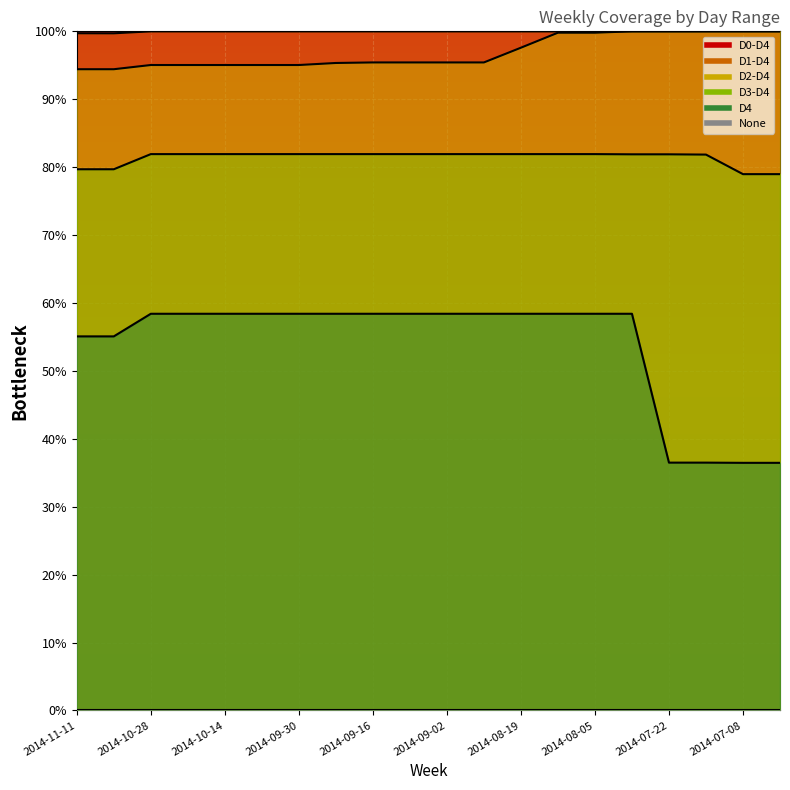

Which has a higher value, 2014-07-29 or 2014-08-26?

2014-07-29